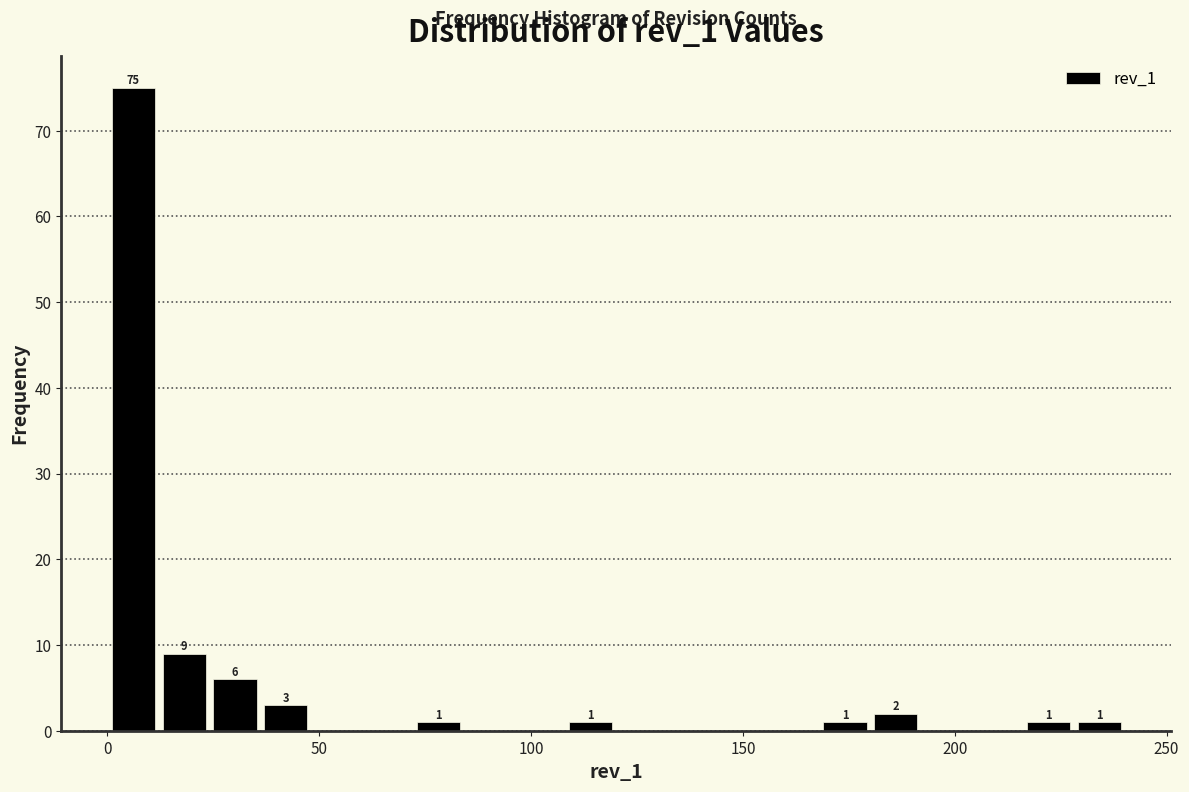

Around what value on the x-axis is the tallest bar? Give the approximate position of its centre, as read against the axis.

5